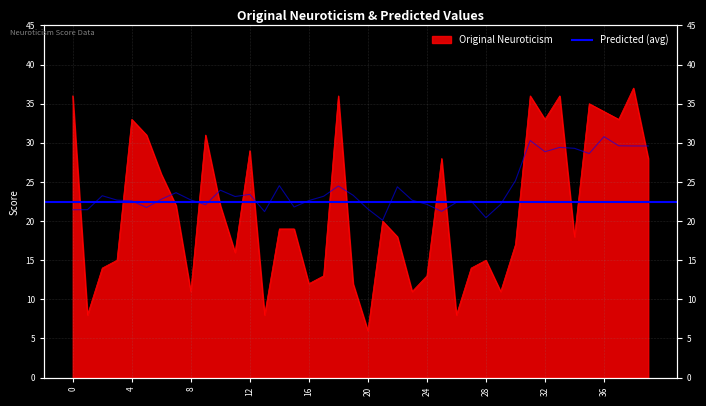

At which category does Predicted_Neuroticism reach its first local peak?

2